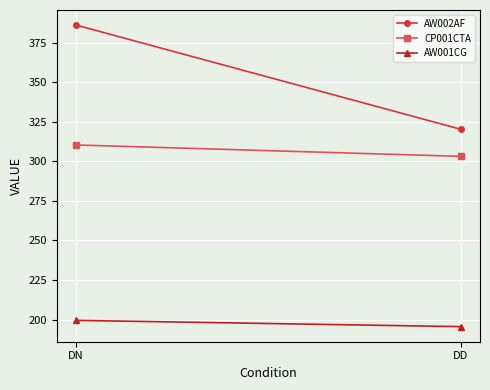

What is the average value of the AW002AF series?

353.1